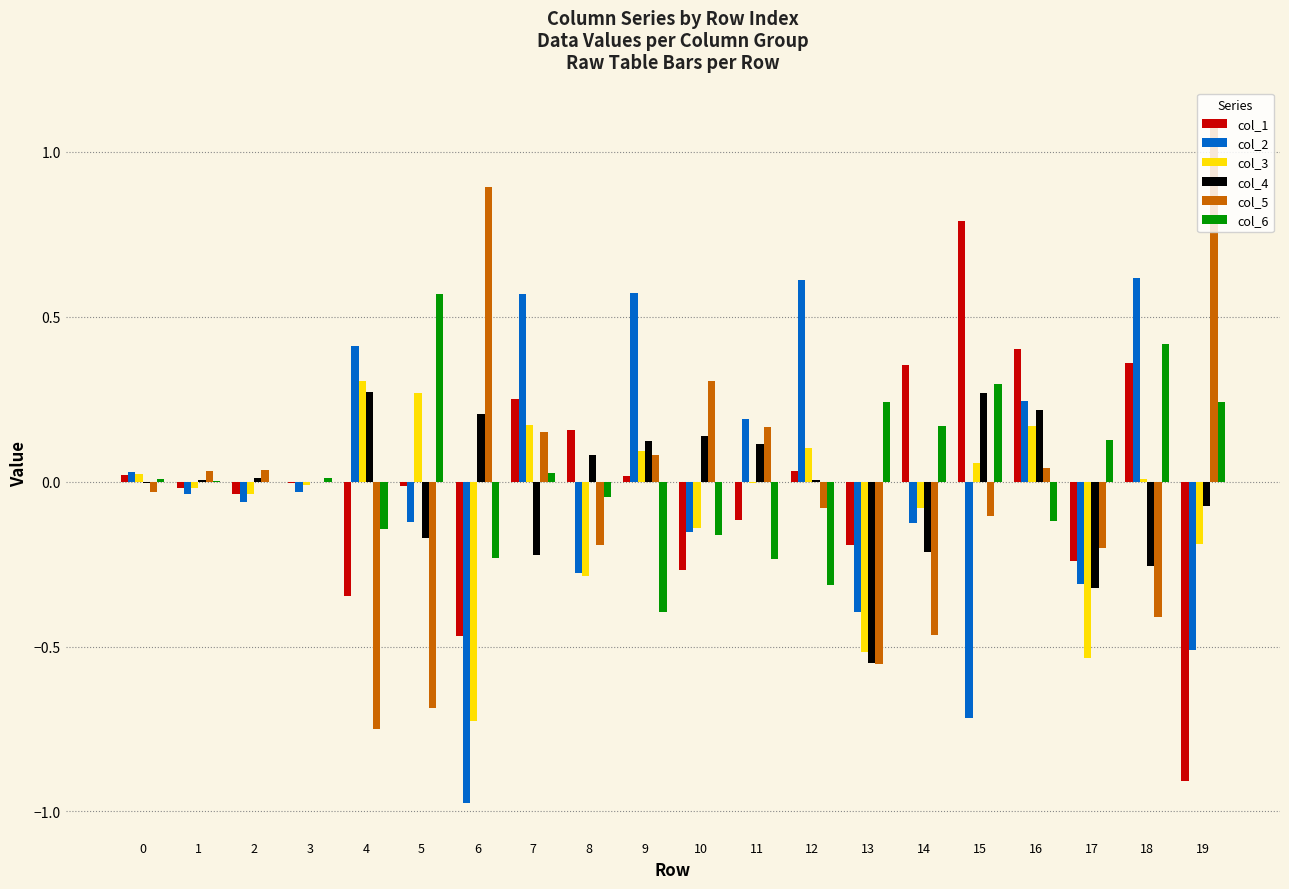

What are all the series names shown in the legend?

col_1, col_2, col_3, col_4, col_5, col_6